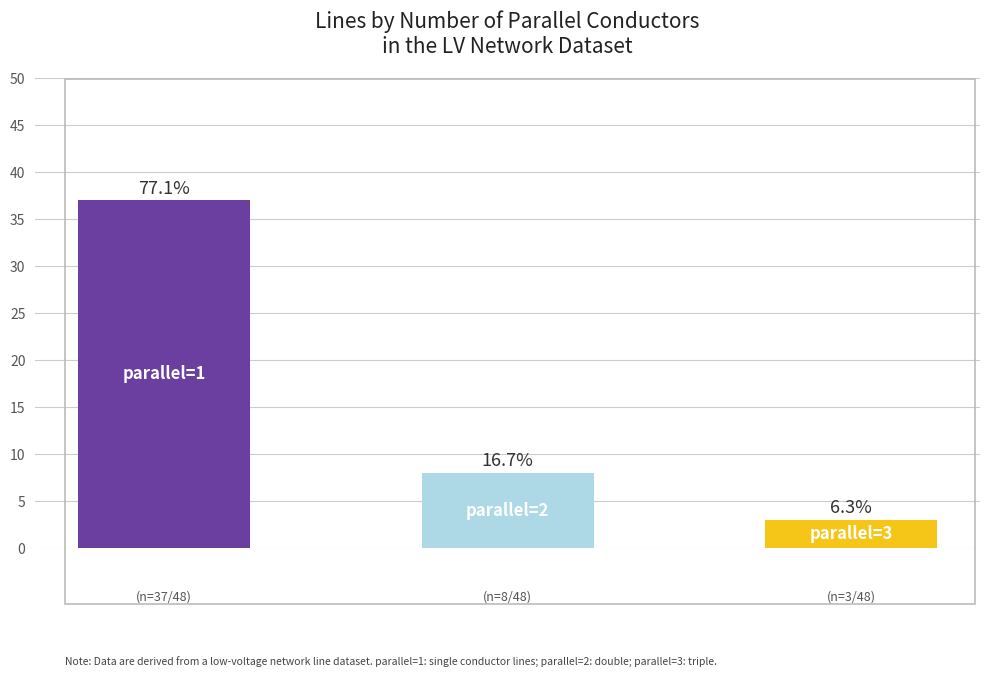

What is the value of the 2nd bar from the left?

8